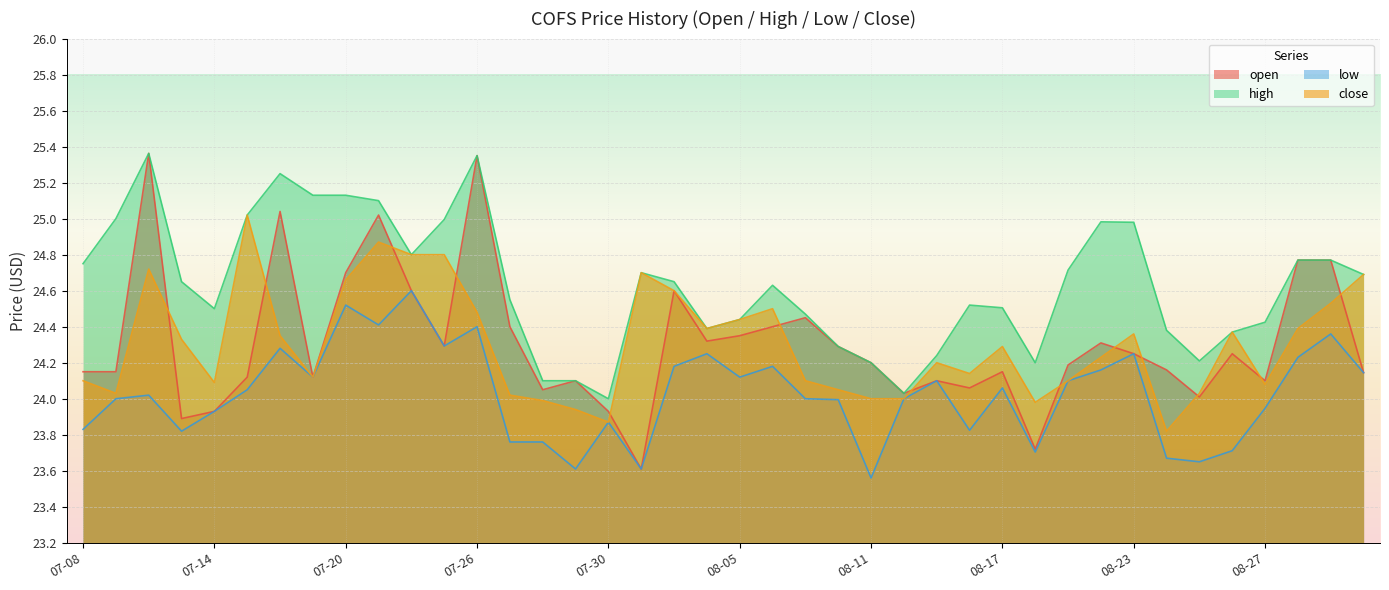

How many distinct data groups are displayed?

4